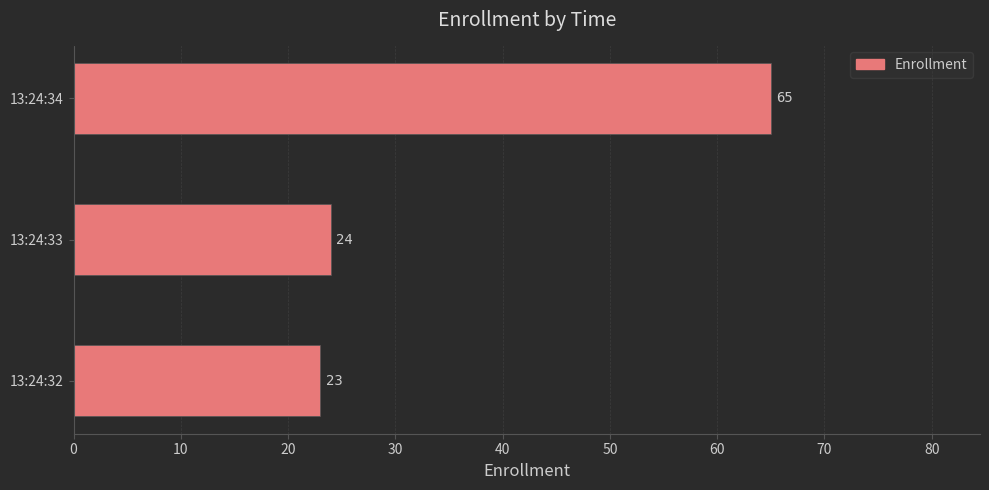

The chart shows a value of 23 at 13:24:34. True or false?

False